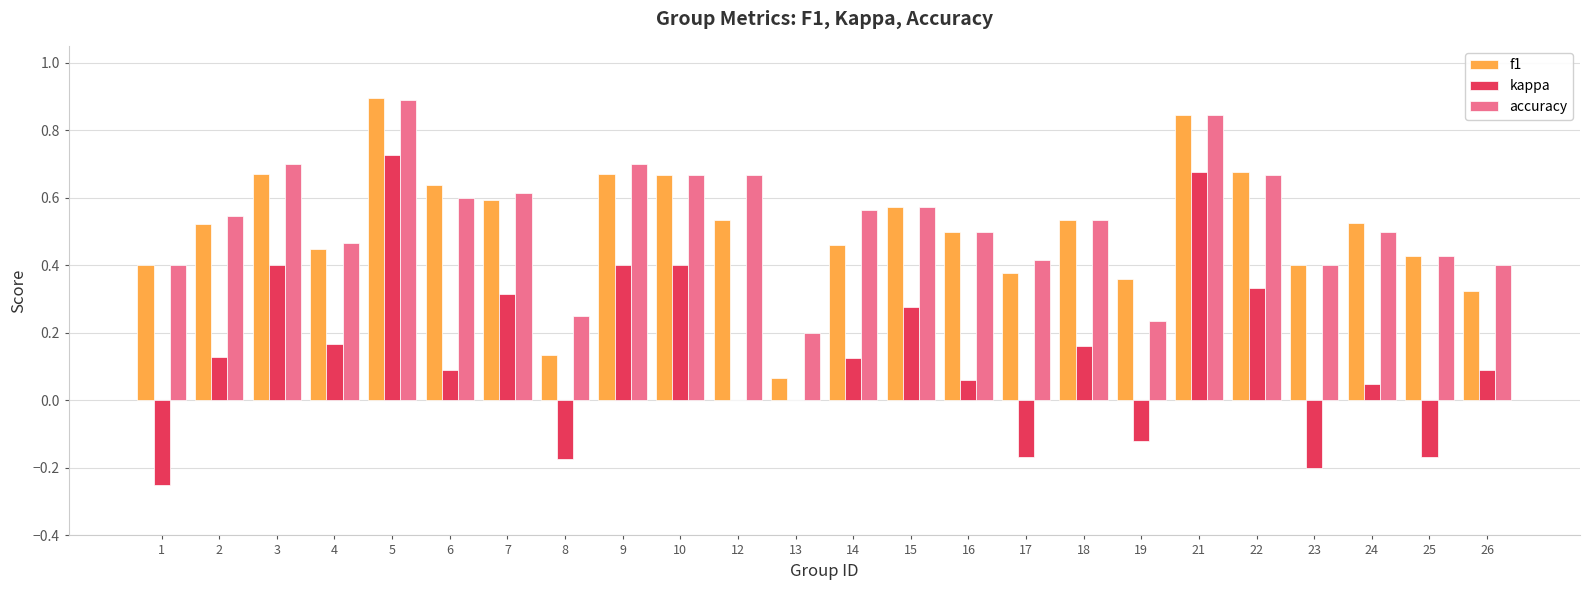

Which label corresponds to the largest value in the chart?

5